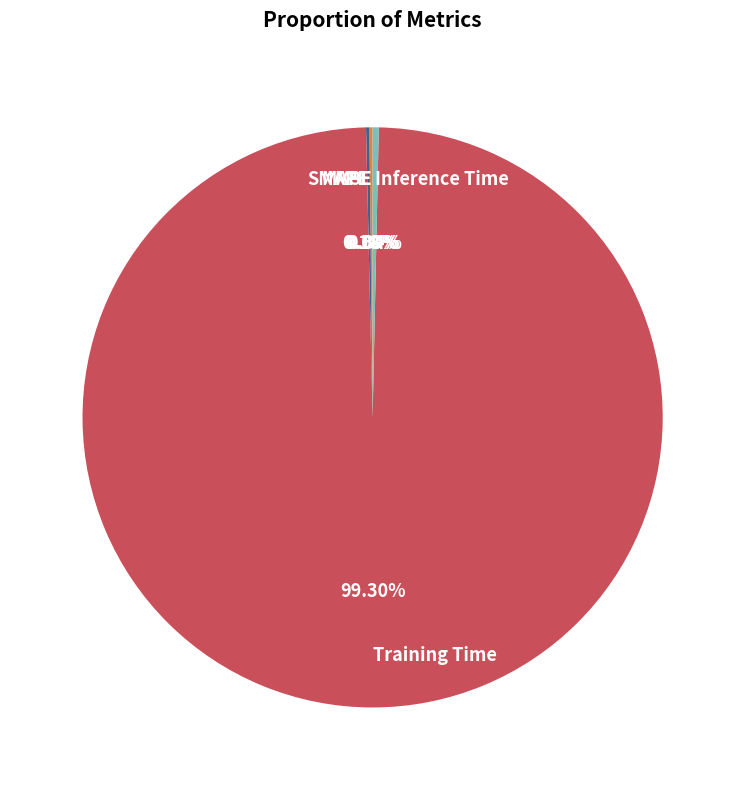

Does Training Time account for over 50% of the chart?

Yes